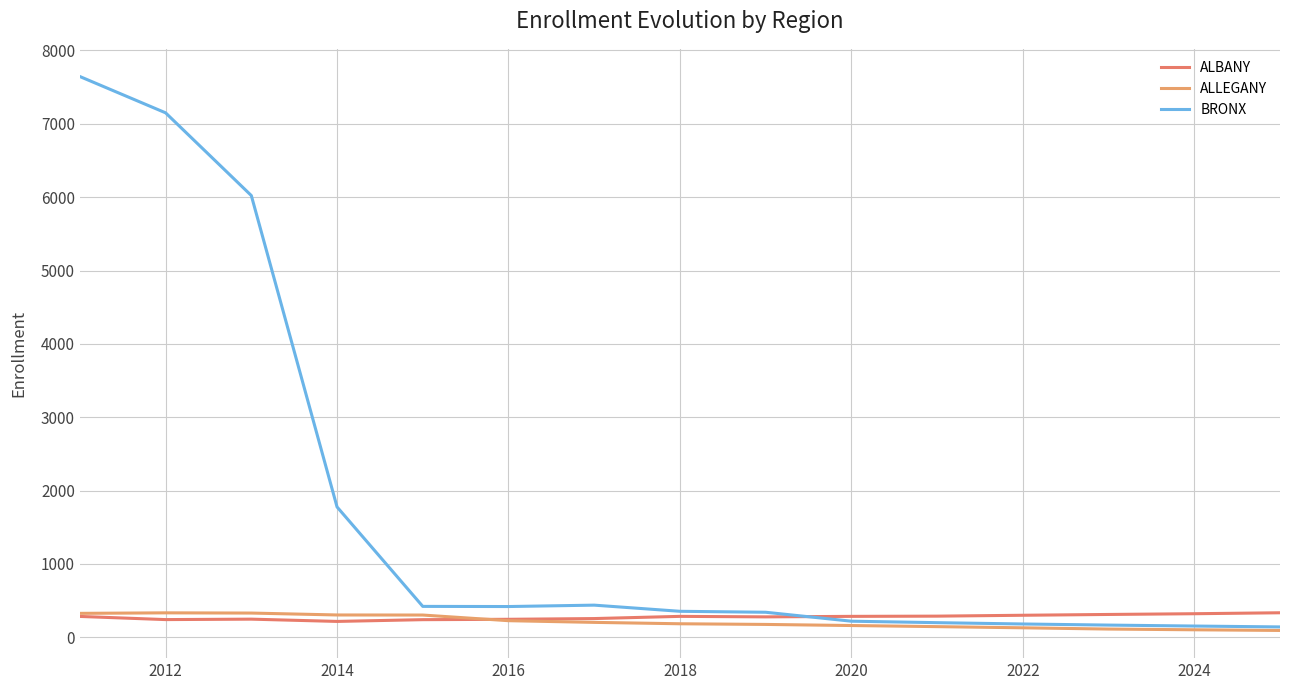

What is the average value of the ALBANY series?

274